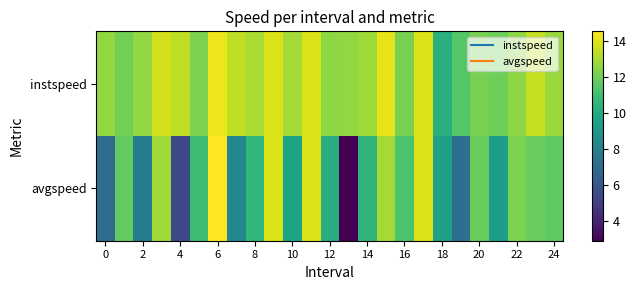

List the series in order of their overall mean, lowest first.

avgspeed, instspeed